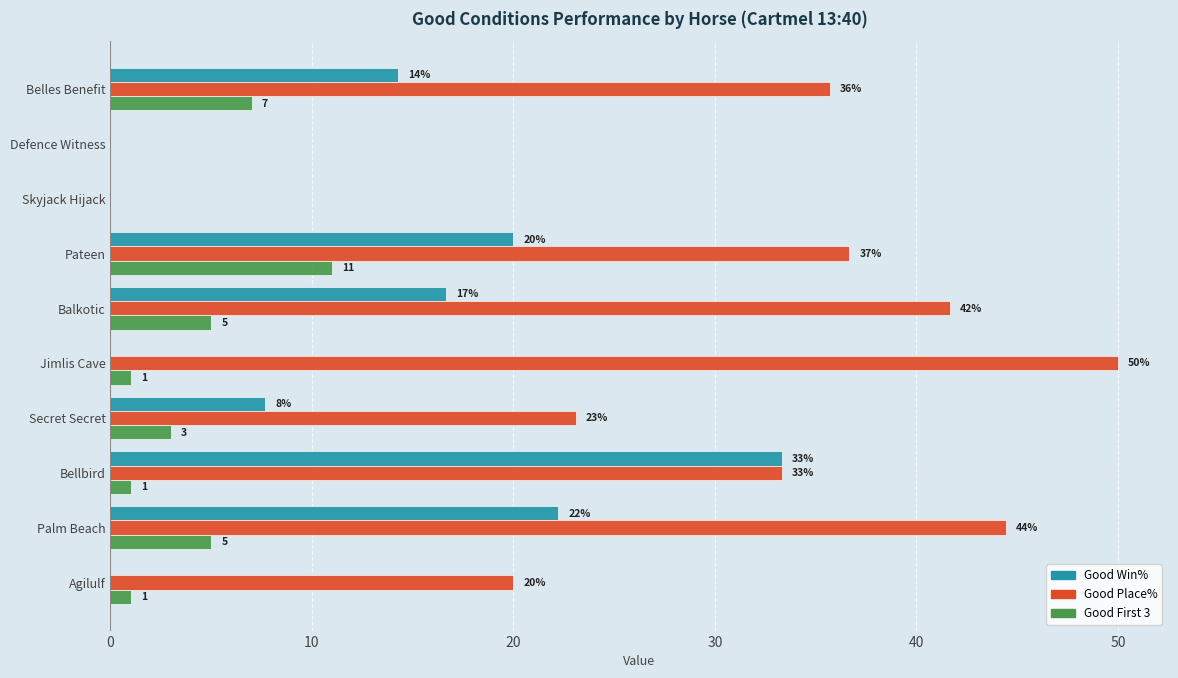

At which category does the chart reach its peak across all series?

Jimlis Cave